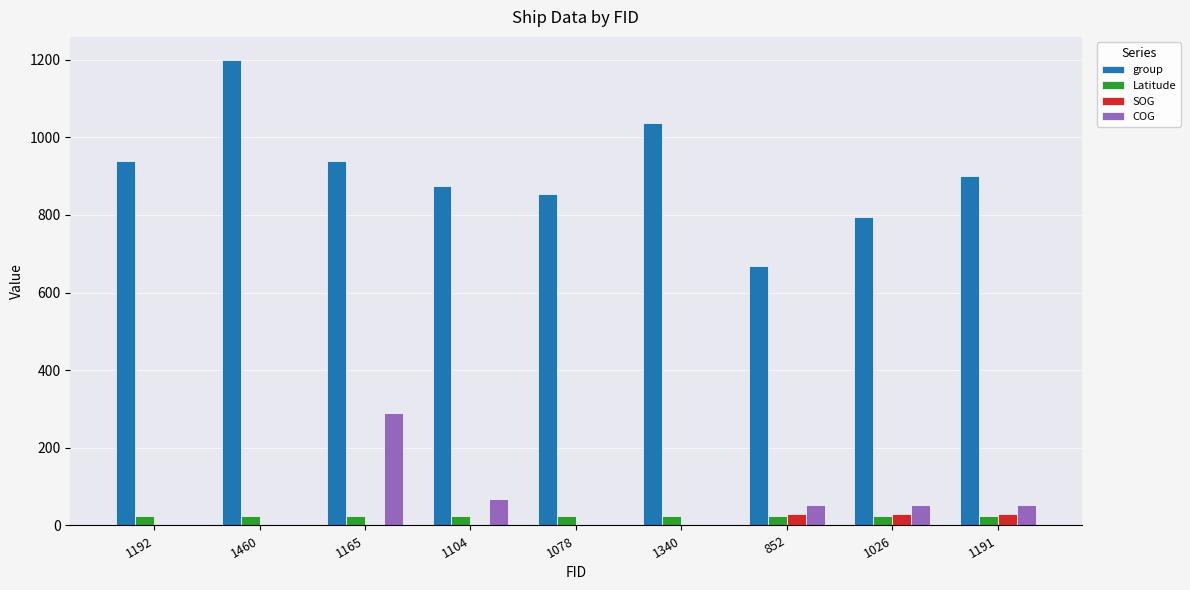

Is the value of SOG at 1165 greater than the value of group at 1460?

No